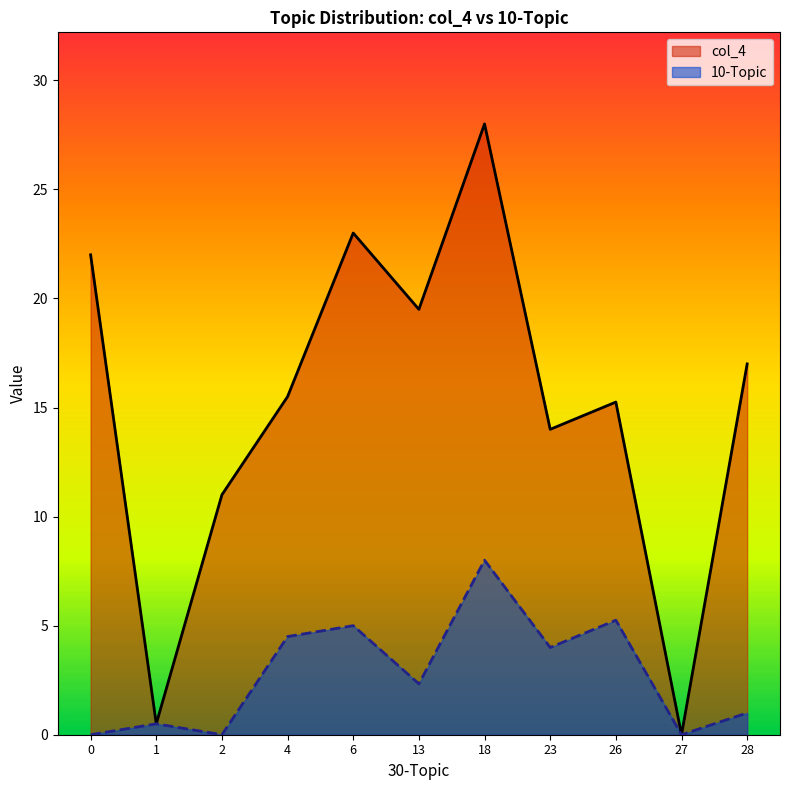

At which category is the sum across all series the highest?

18